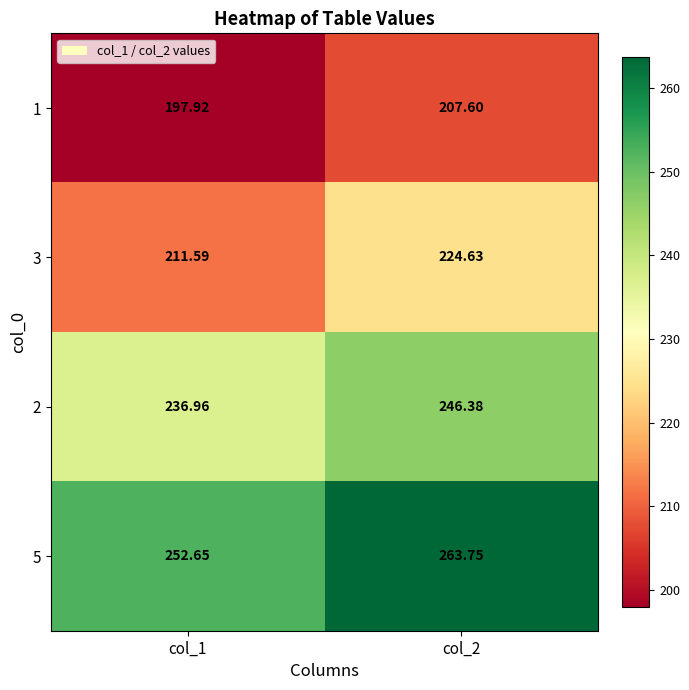

Is the value of 5 at col_2 greater than the value of 2 at col_1?

Yes